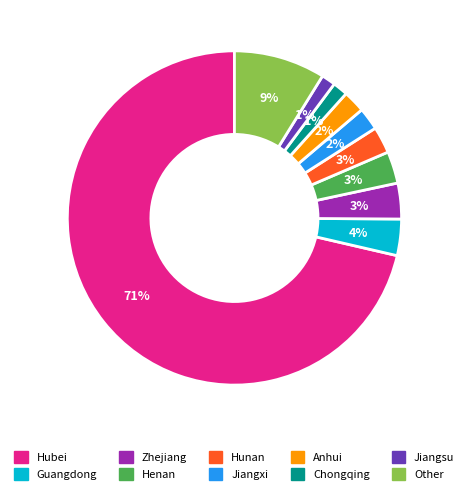

Combined, do Anhui and Other account for over 50%?

No